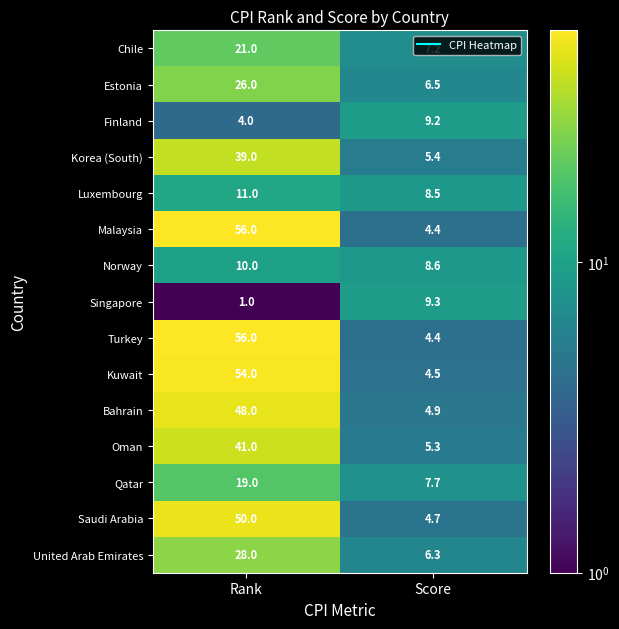

At which category is the sum across all series the highest?

Rank